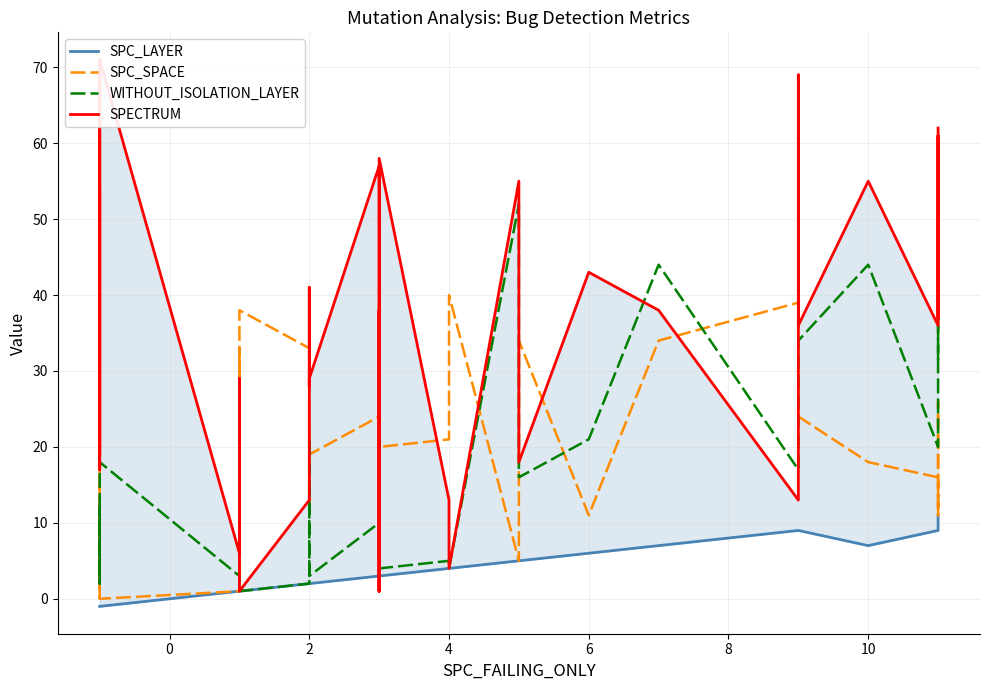

What are all the series names shown in the legend?

SPC_LAYER, SPC_SPACE, WITHOUT_ISOLATION_LAYER, SPECTRUM